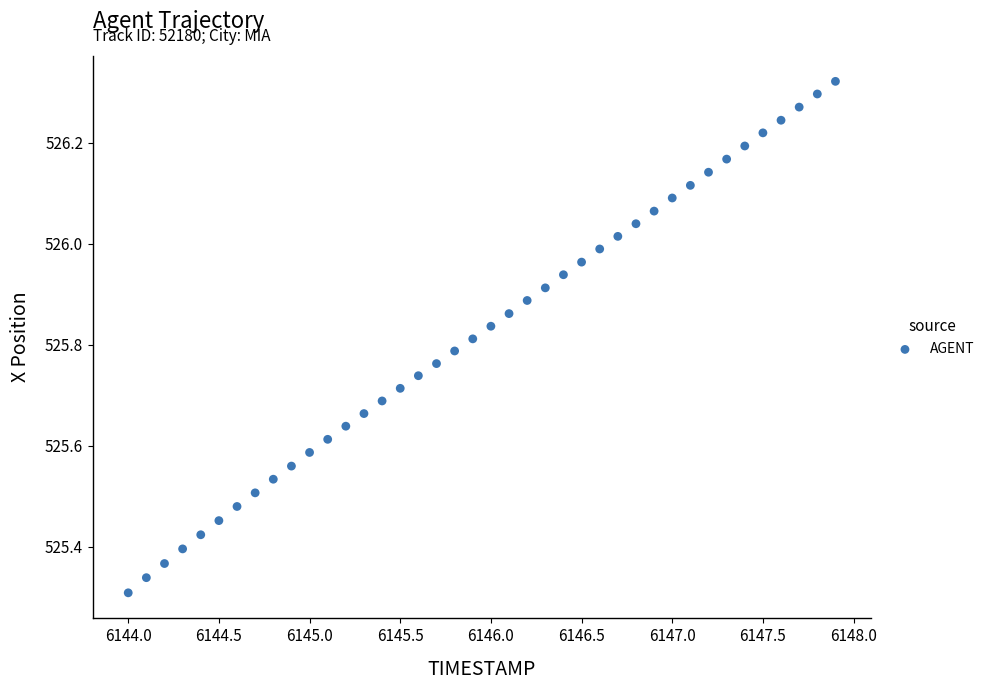

What is the range of X values (max minus min)?

3.9